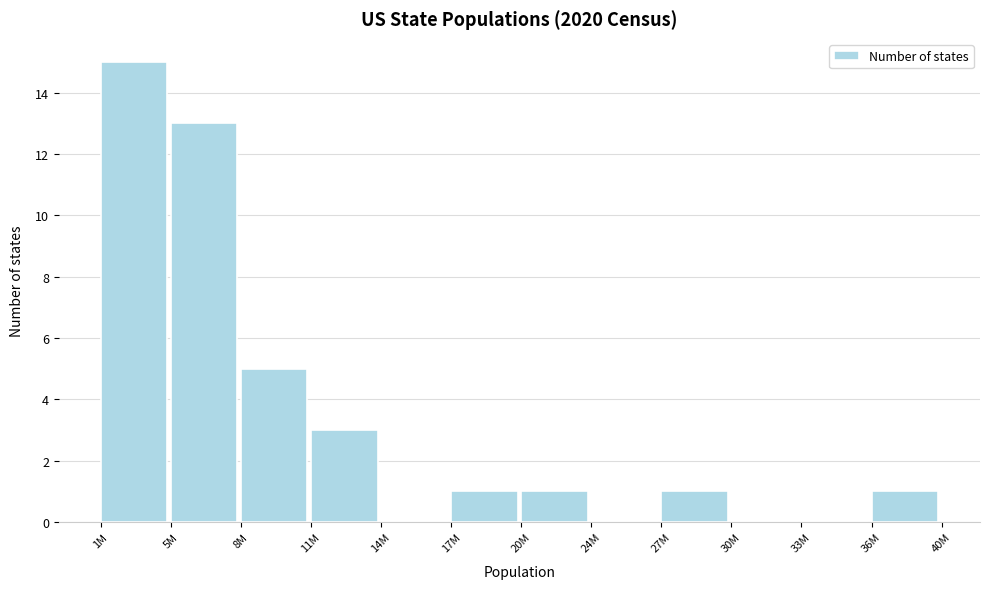

Reading right to left, what are all the values shown in this chart?

36M=1	33M=0	30M=0	27M=1	24M=0	20M=1	17M=1	14M=0	11M=3	8M=5	5M=13	1M=15